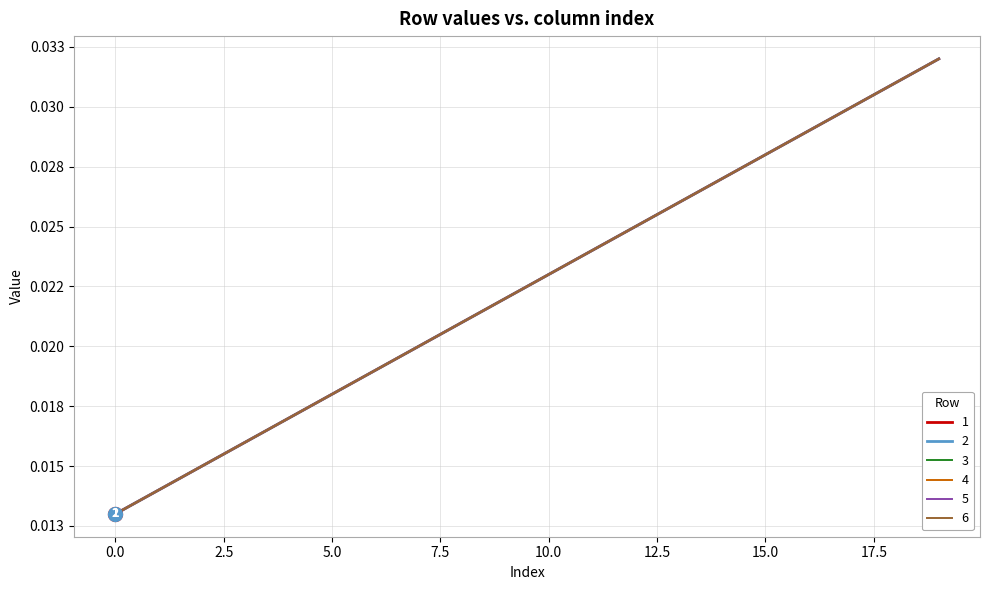

Does the chart have visible grid lines?

Yes